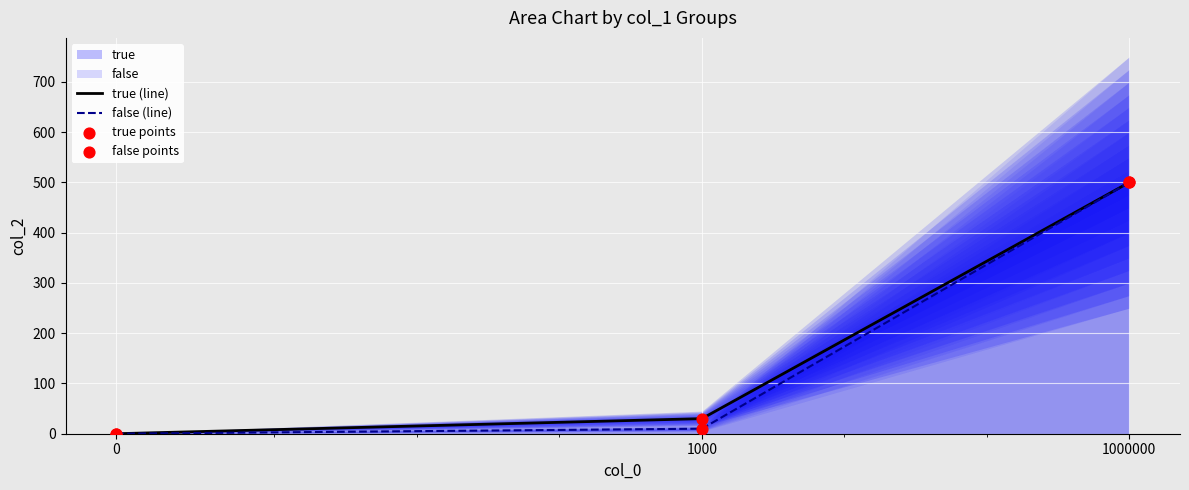

At how many categories does at least one series exceed 45?

1